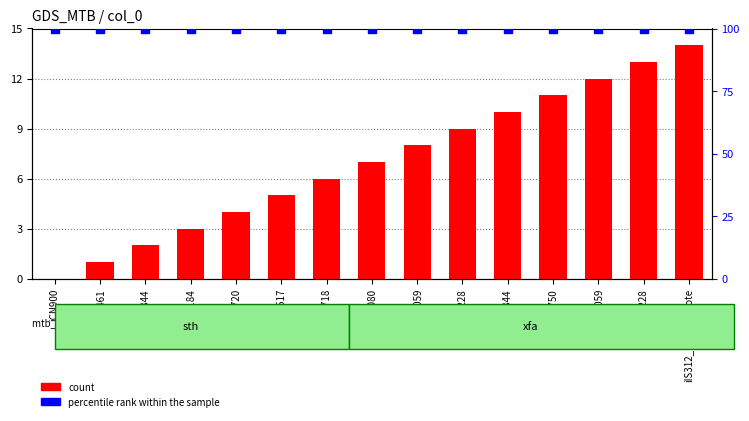

Is the value of count at iCN718 greater than the value of percentile rank within the sample at iNF517?

No